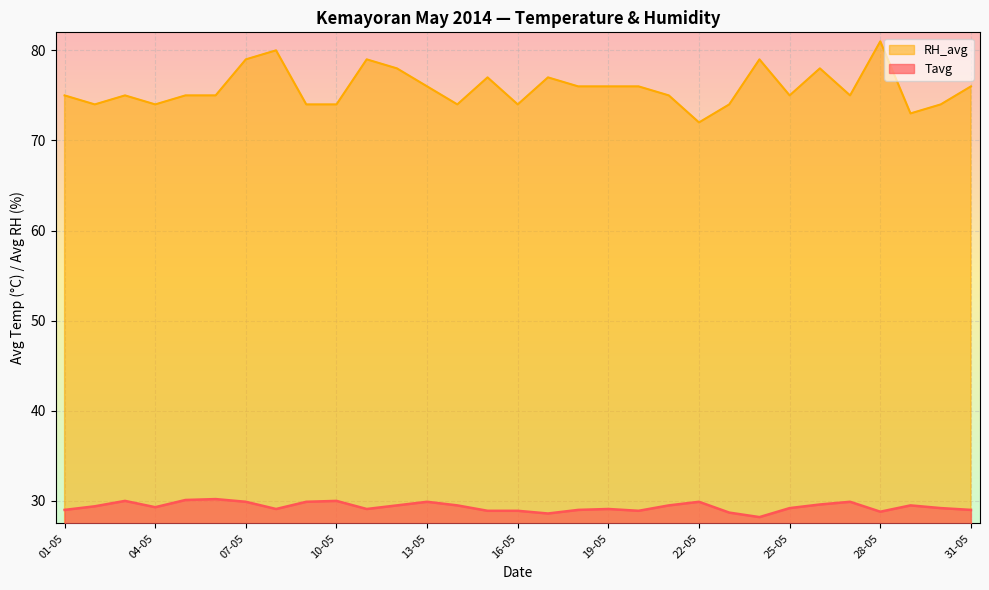

Read the RH_avg value at 03-05.

75.0